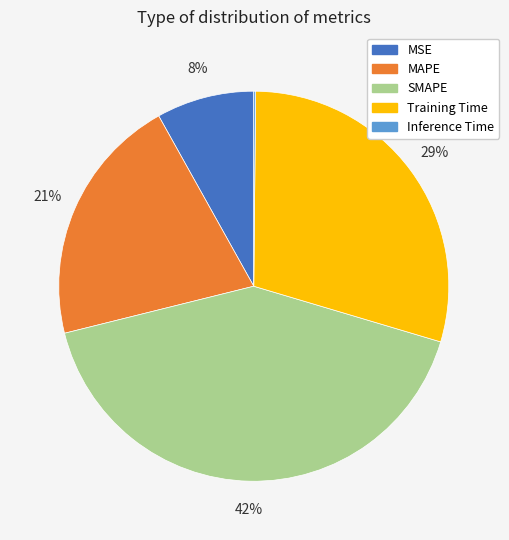

To the nearest percent, what is the combined percentage of MSE and MAPE?

29%